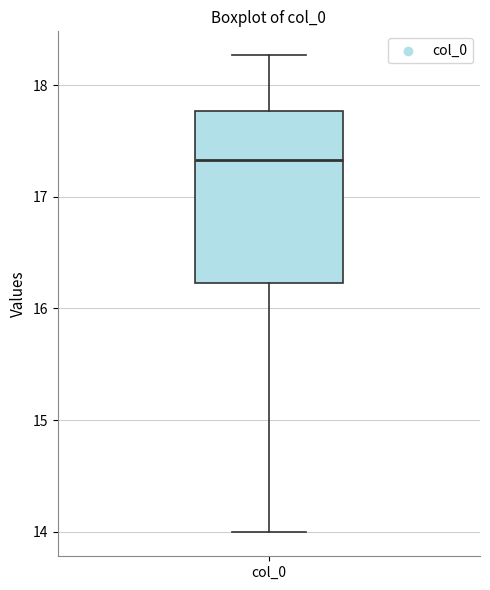

Where does the upper whisker of the box for col_0 end on the y-axis? The values are not printed on the chart, so give them approximately, as read against the axis.

18.3